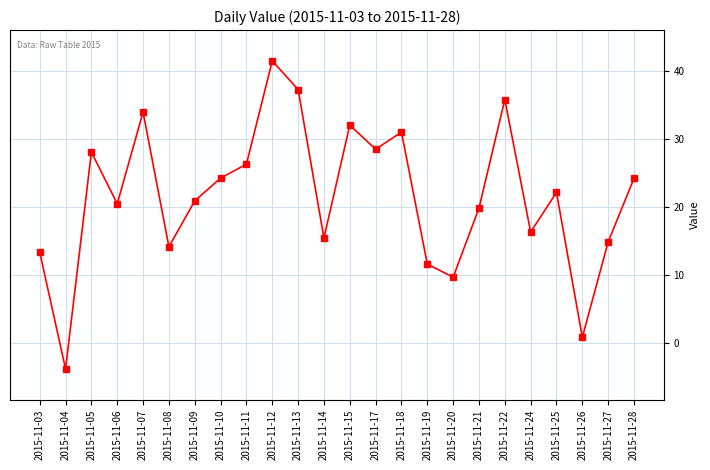

Read the value at 2015-11-18.

31.0